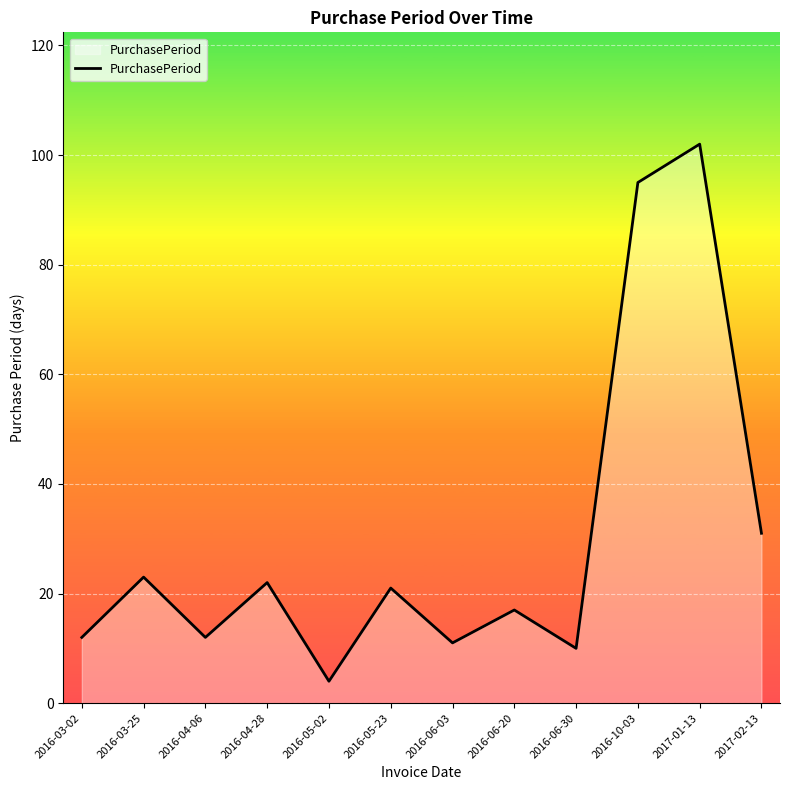

How many lines are shown in the chart?

1